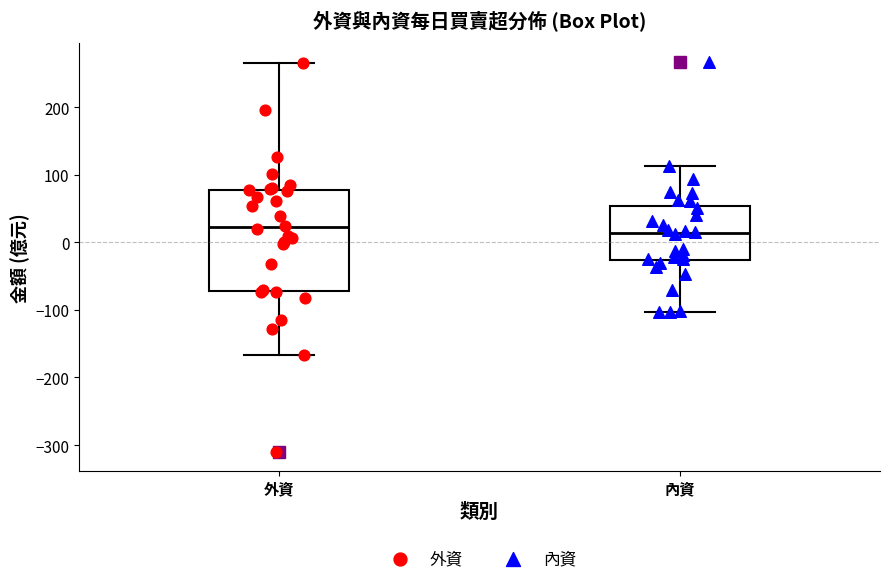

Comparing the boxes themselves (not the whiskers), which one is the tallest?

外資